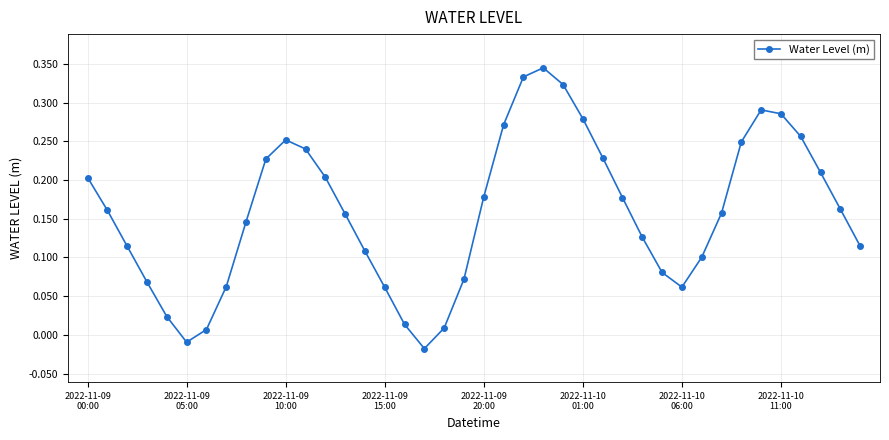

How many points are higher than both their immediate neighbors (excluding endpoints)?

3